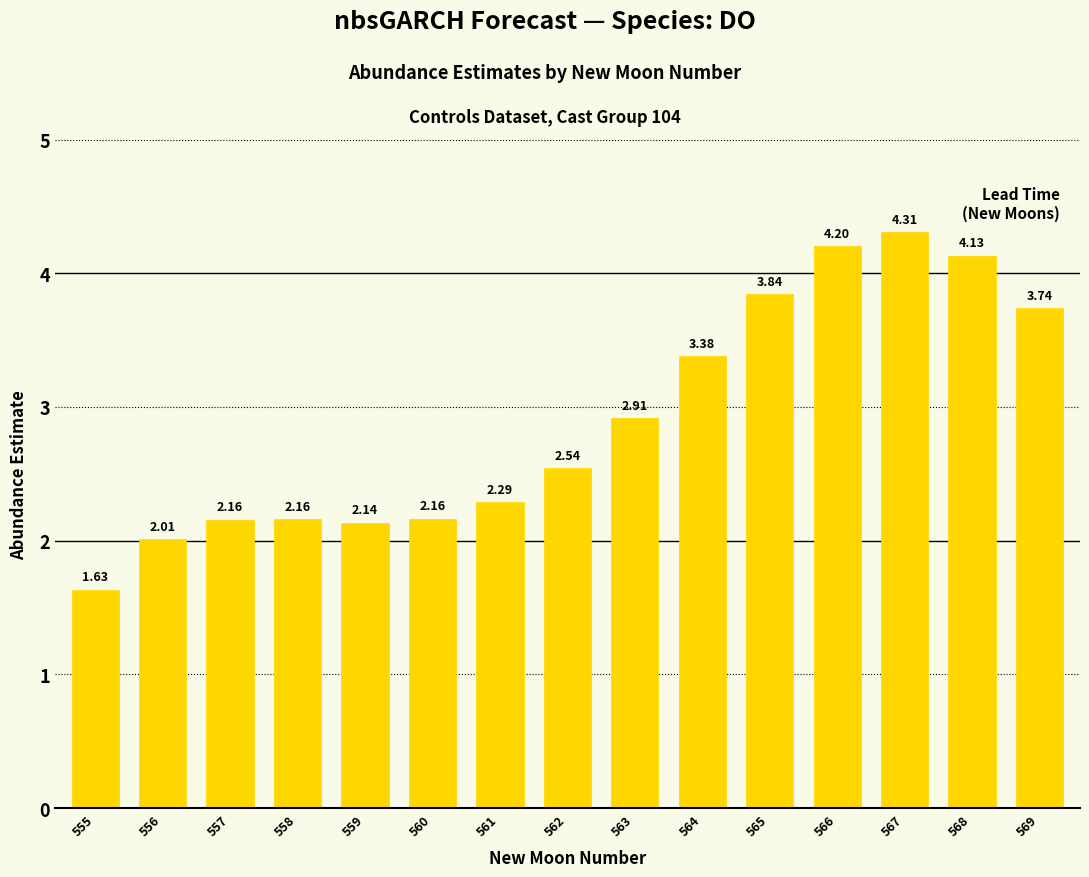

What is the change in value from 565 to 568?

+0.3